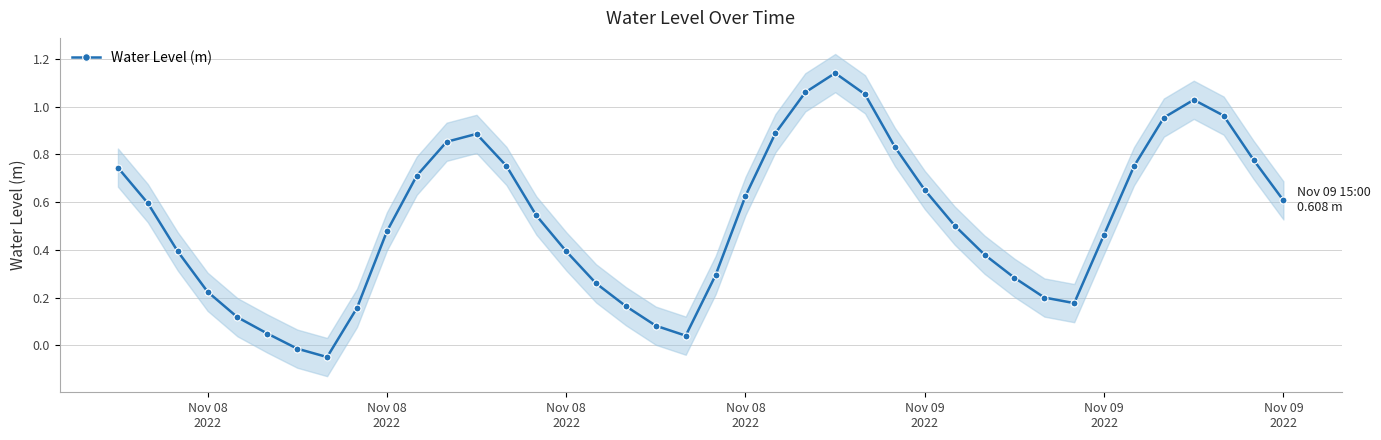

How many values are above zero?

38